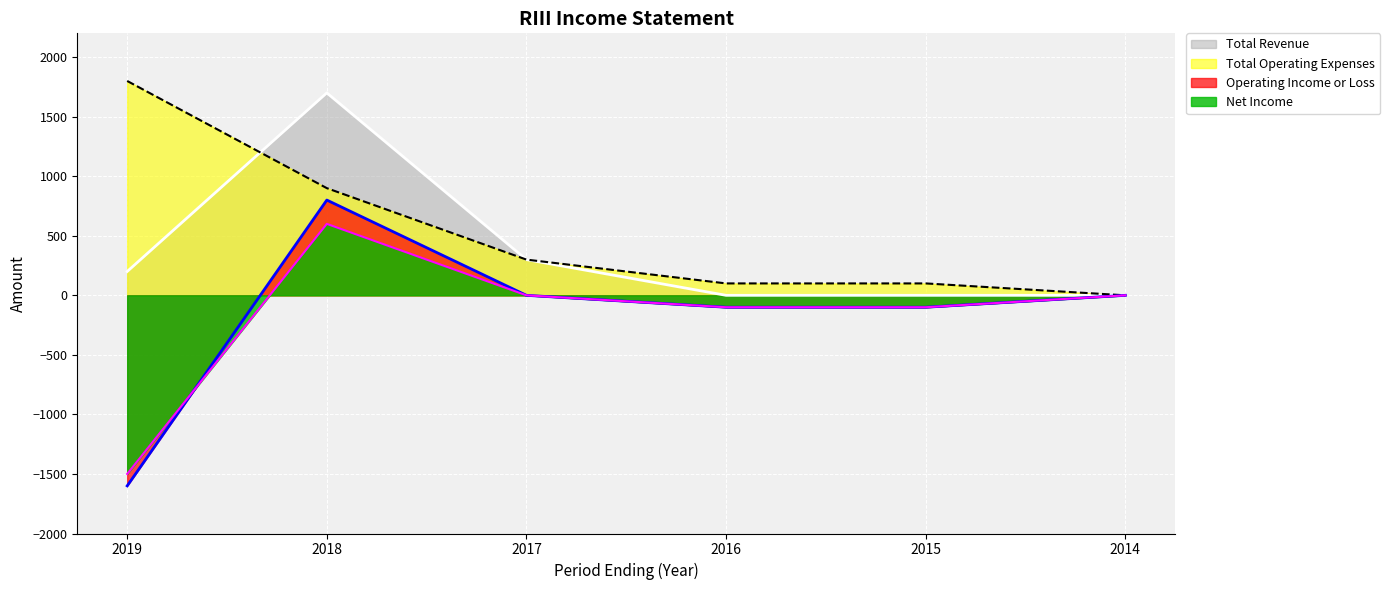

Rank the series at 2016 from lowest to highest value.

Operating Income or Loss, Net Income, Total Revenue, Total Operating Expenses